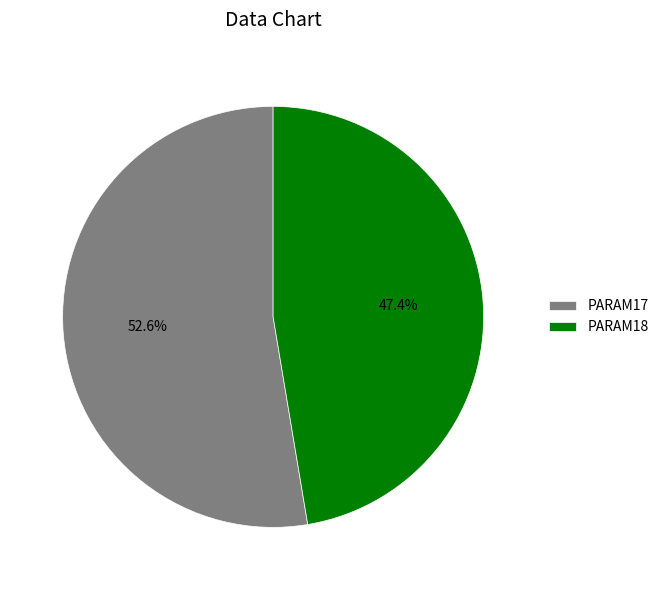

What is the ratio of the value at PARAM17 to the value at PARAM18?

1.1